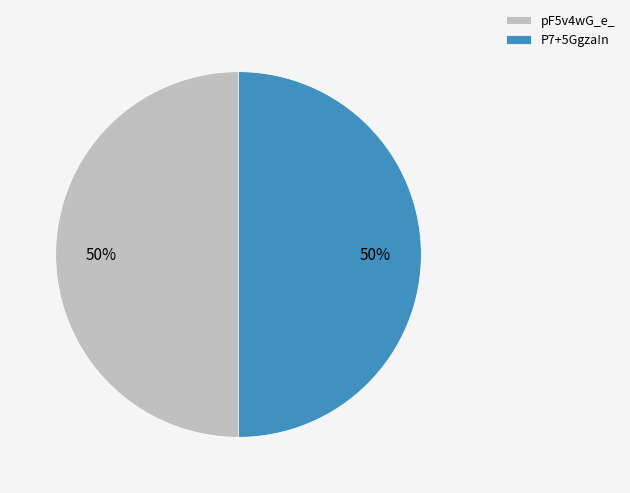

Approximately how many times larger is the value at pF5v4wG_e_ compared to P7+5Ggza!n?

1.0